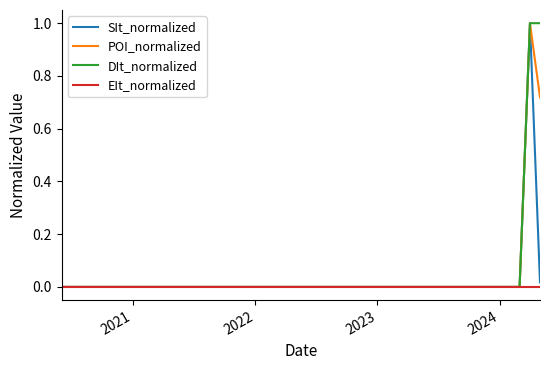

What are all the series names shown in the legend?

SIt_normalized, POI_normalized, DIt_normalized, EIt_normalized